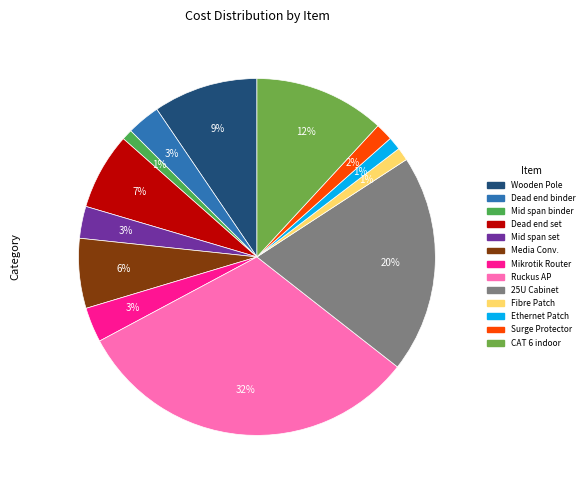

Which category has the biggest portion of the pie?

Ruckus AP